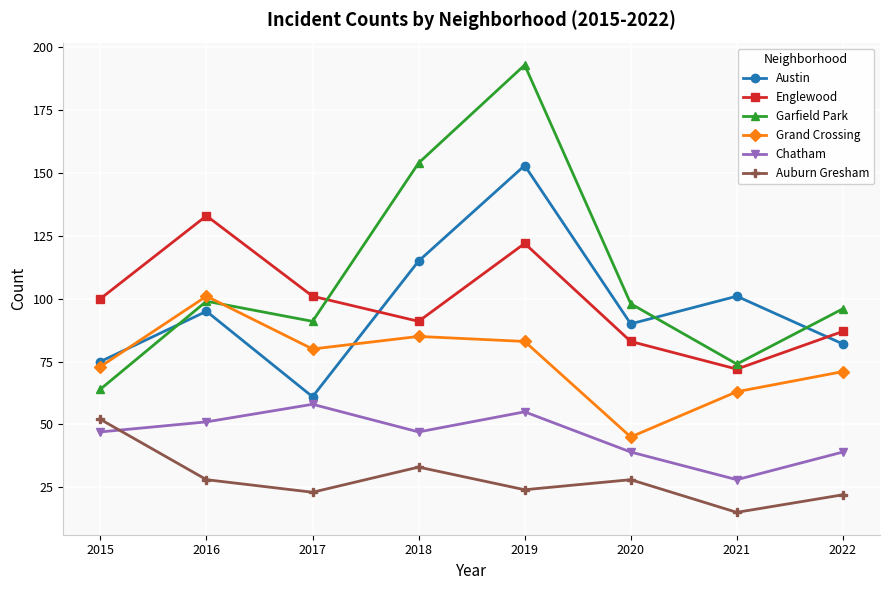

How many interior local valleys does the Englewood series have?

2